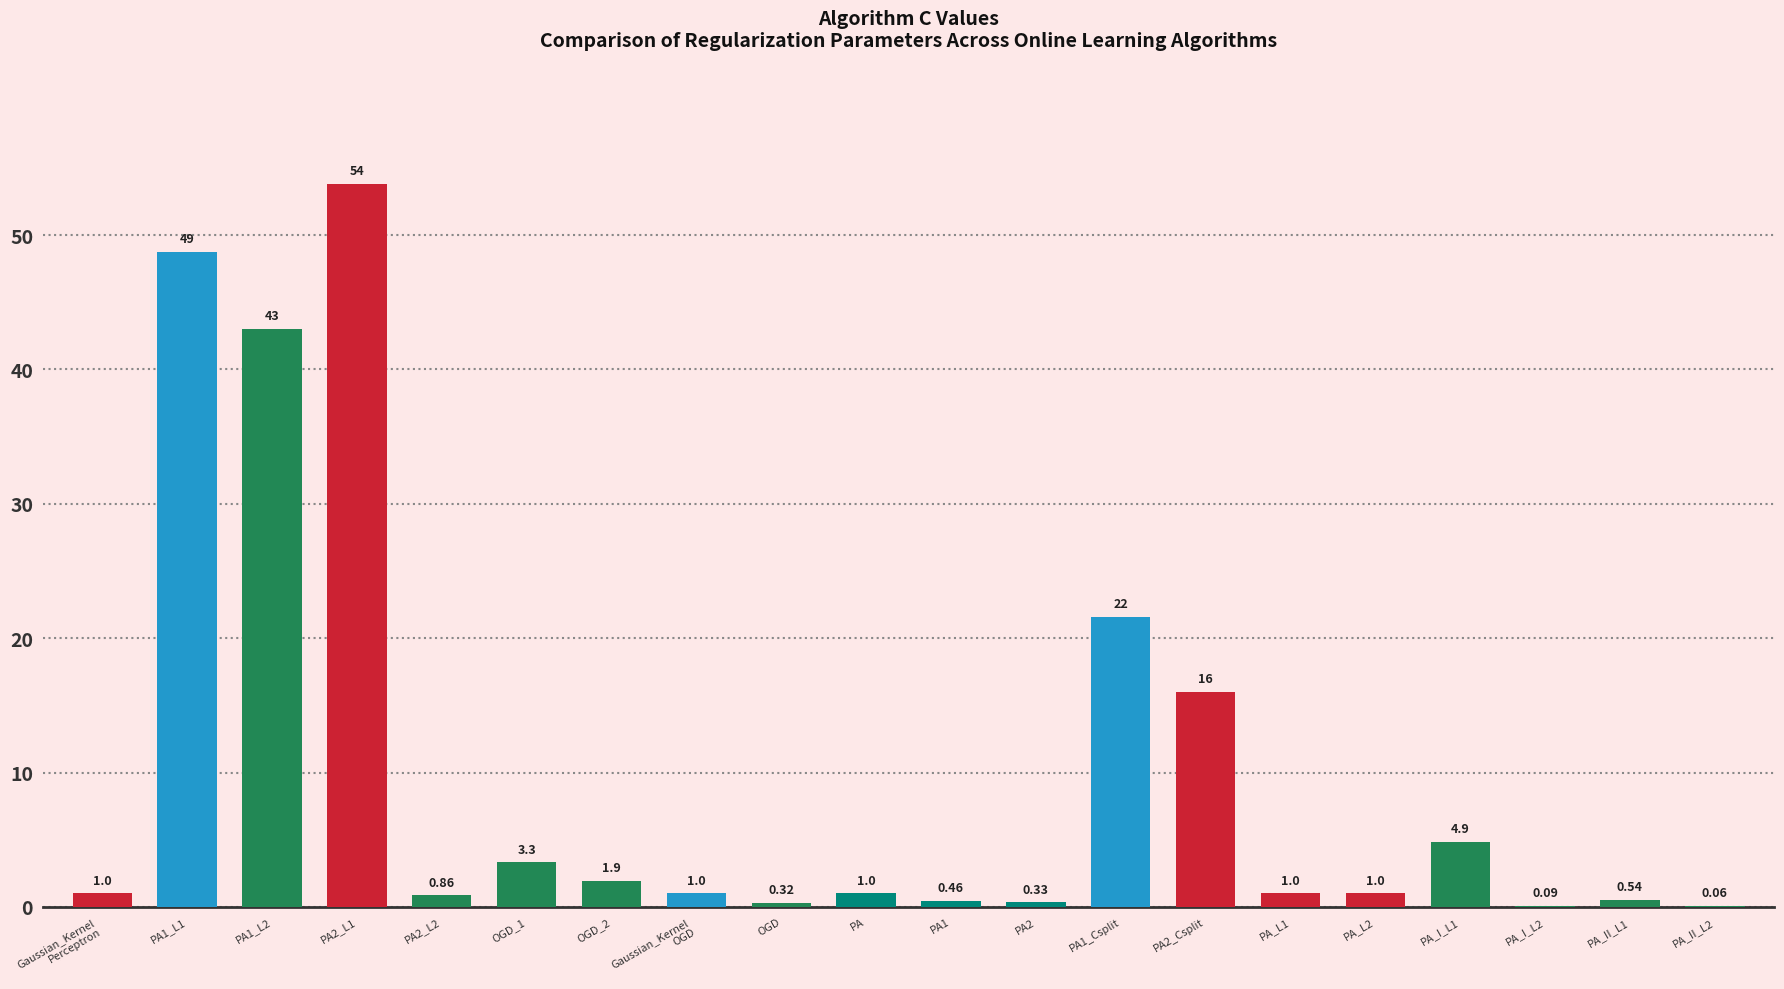

Between PA1 and PA_L2, which is larger?

PA_L2